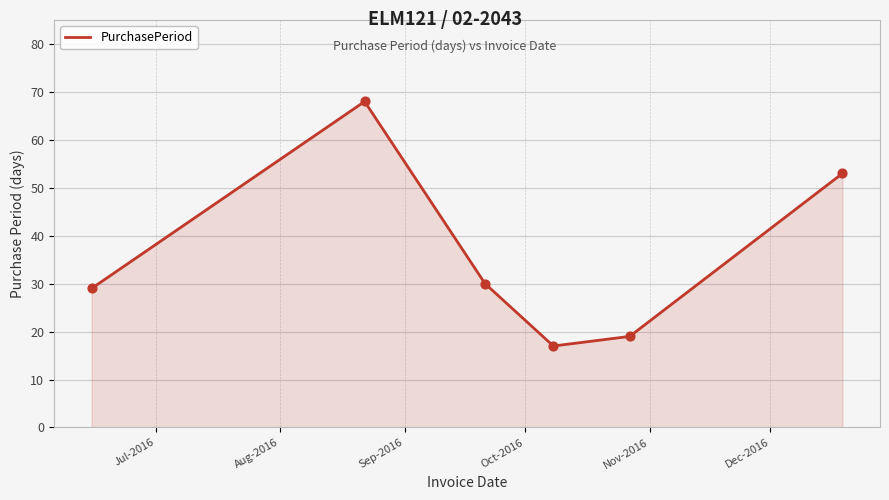

What is the maximum value shown in the chart?

68